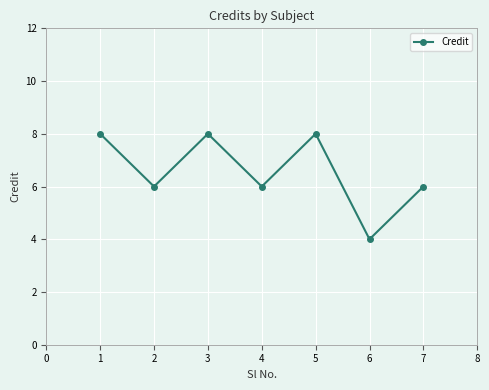

Does the chart have visible grid lines?

Yes